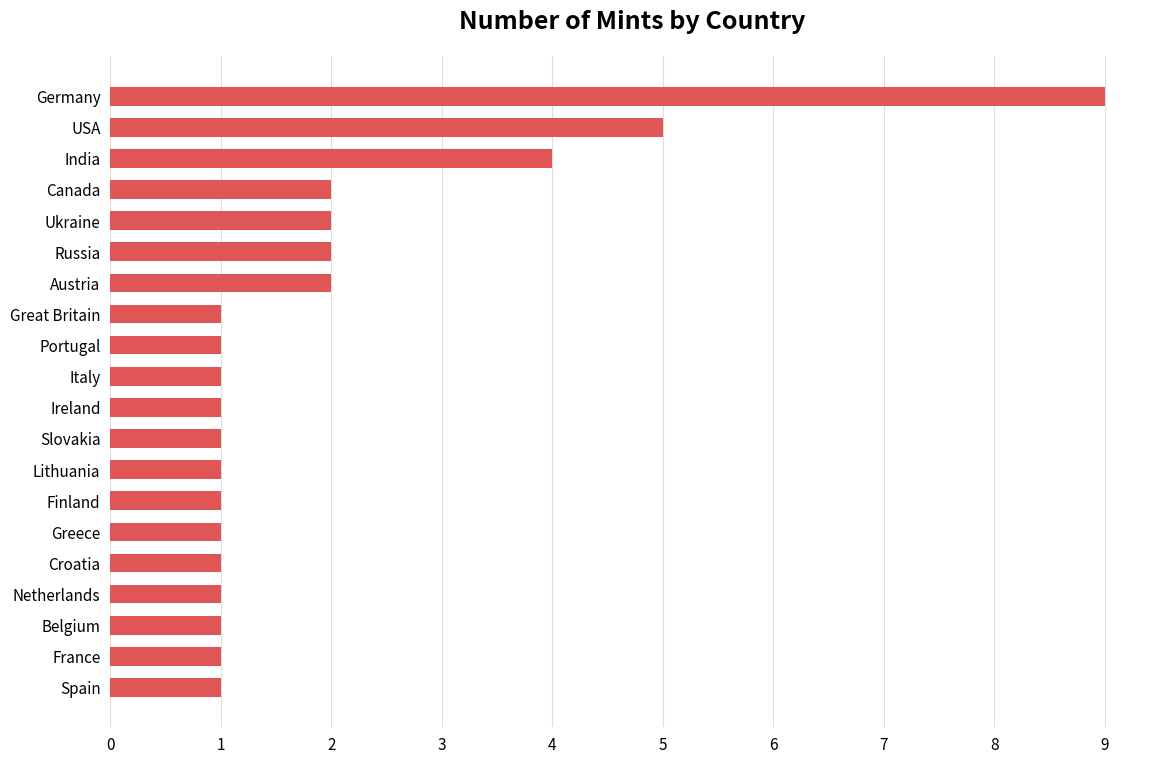

What is the smallest value displayed?

1